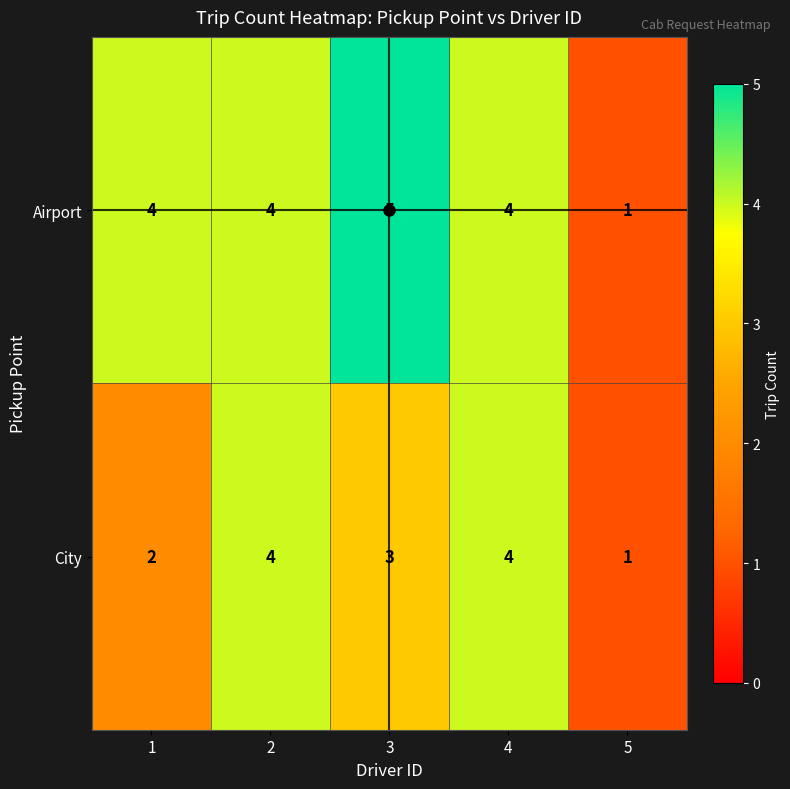

At how many categories does at least one series exceed 3?

4